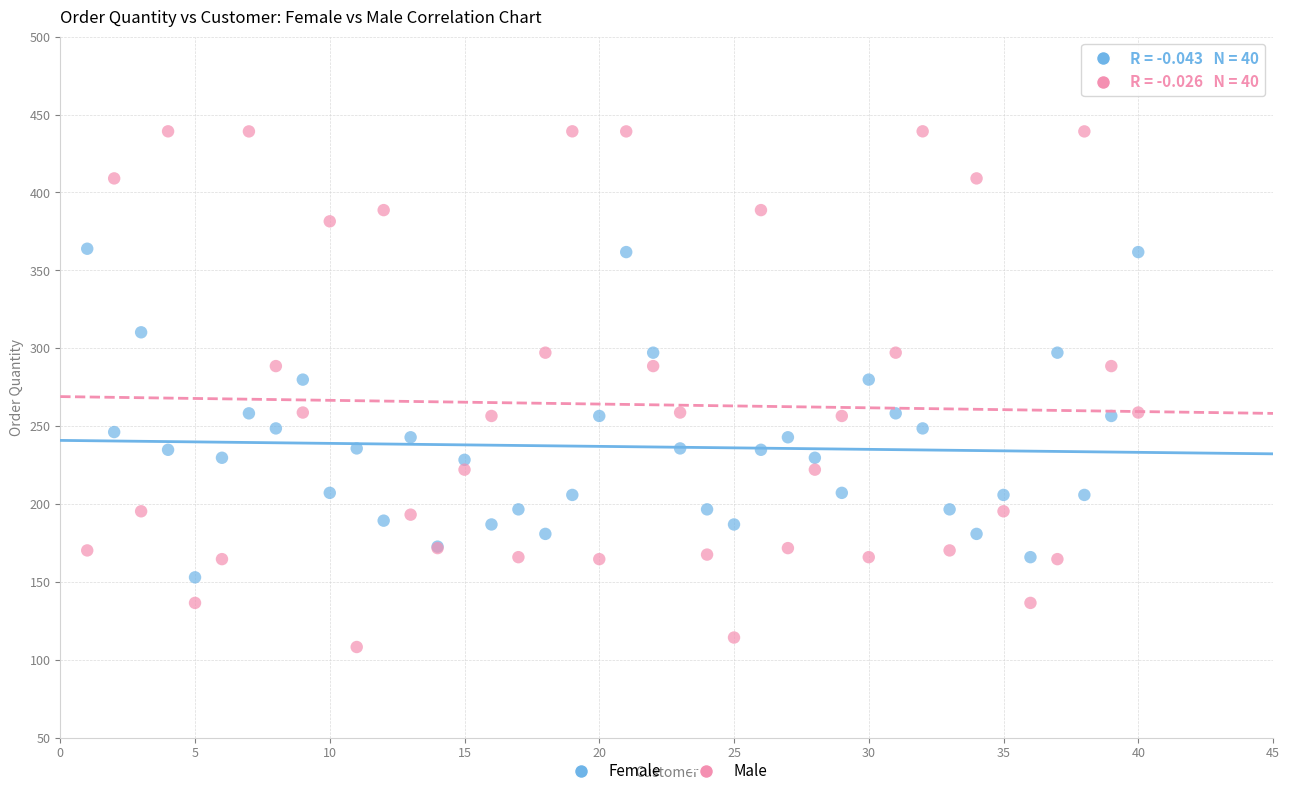

Which series contains the lowest Y value?

Male